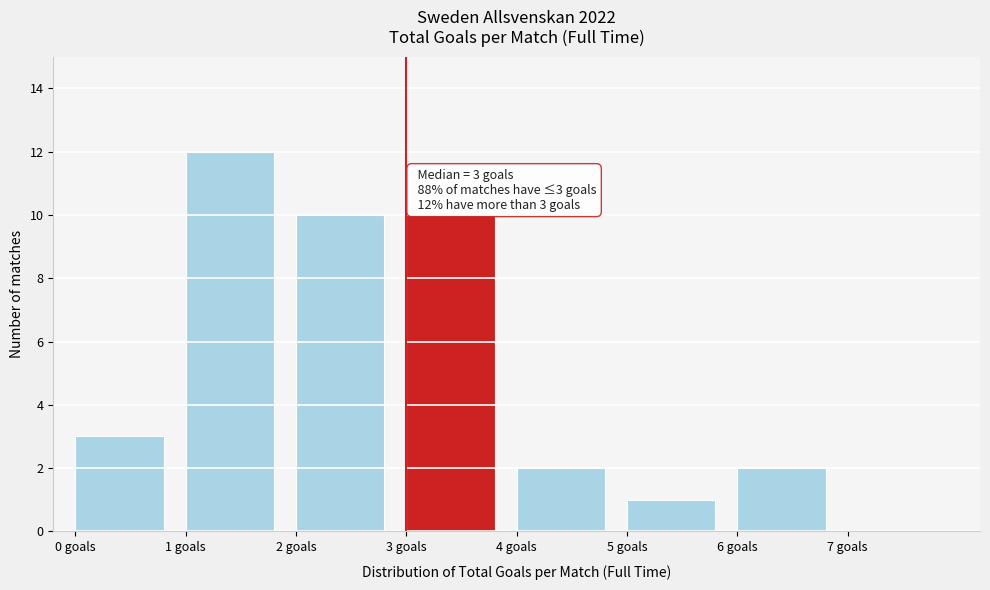

Which range on the x-axis has the tallest bar?

1 to 2